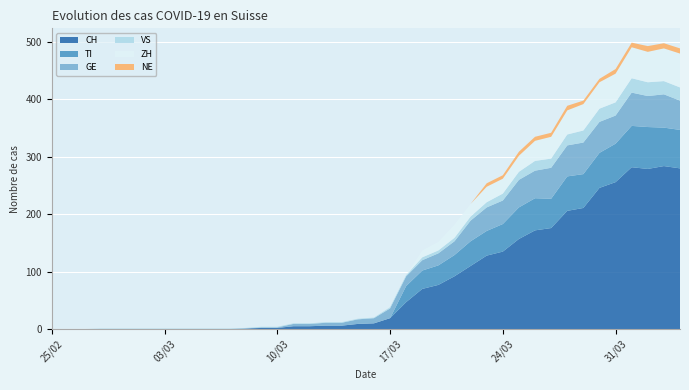

Reading left to right, extract all data points from this chart.

CH: 0	0	0	0	0	0	0	0	0	0	0	0	1	2	2	5	5	6	6	9	10	19	47	70	77	92	110	128	135	157	172	176	206	211	246	256	282	279	284	280
TI: 0	0	0	0	0	0	0	0	0	0	0	0	0	0	0	0	0	0	0	0	0	0	28	32	34	37	43	43	48	55	56	51	60	59	61	67	72	73	67	67
GE: 0	0	0	0	0	0	0	0	0	0	0	0	0	1	1	4	4	5	5	8	9	17	17	18	21	24	36	41	41	48	48	54	54	55	54	49	58	54	58	51
VS: 0	0	0	1	1	1	1	1	1	1	1	1	1	1	1	1	1	1	1	1	1	2	2	5	5	6	7	9	12	14	17	16	19	21	23	23	25	24	23	23
ZH: 0	0	0	0	0	0	0	0	0	0	0	0	0	0	0	0	0	0	0	0	0	0	0	12	15	23	22	27	26	28	35	38	42	46	46	50	54	53	57	59
NE: 0	0	0	0	0	0	0	0	0	0	0	0	0	0	0	0	0	0	0	0	0	0	0	0	0	0	0	6	6	7	7	7	8	6	6	8	8	10	9	9